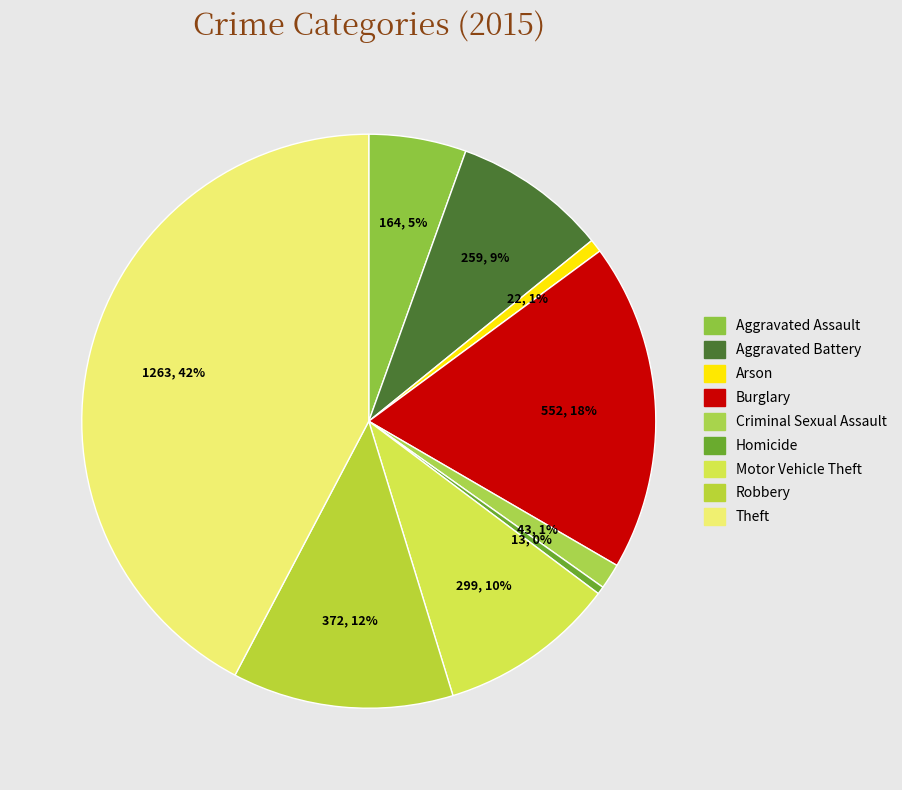

Is there a majority slice in this chart?

No